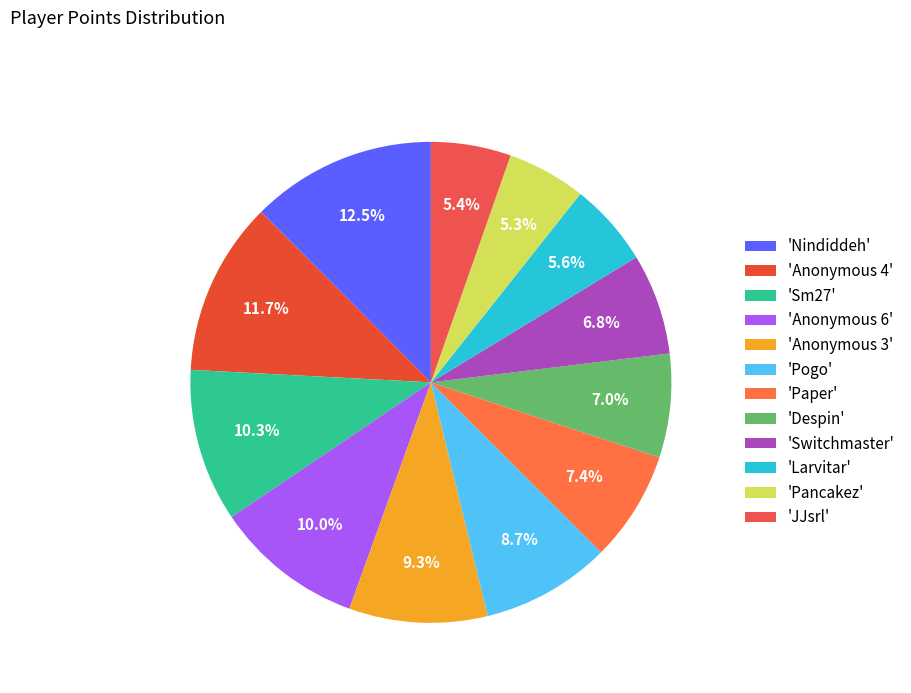

Is there a majority slice in this chart?

No